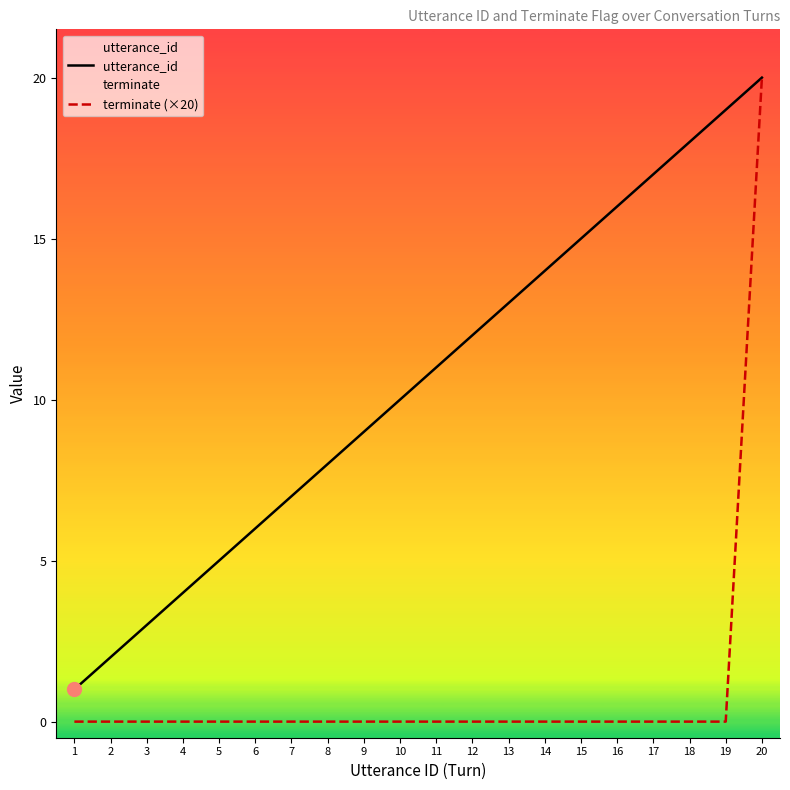

Which category has the highest value across all series?

20